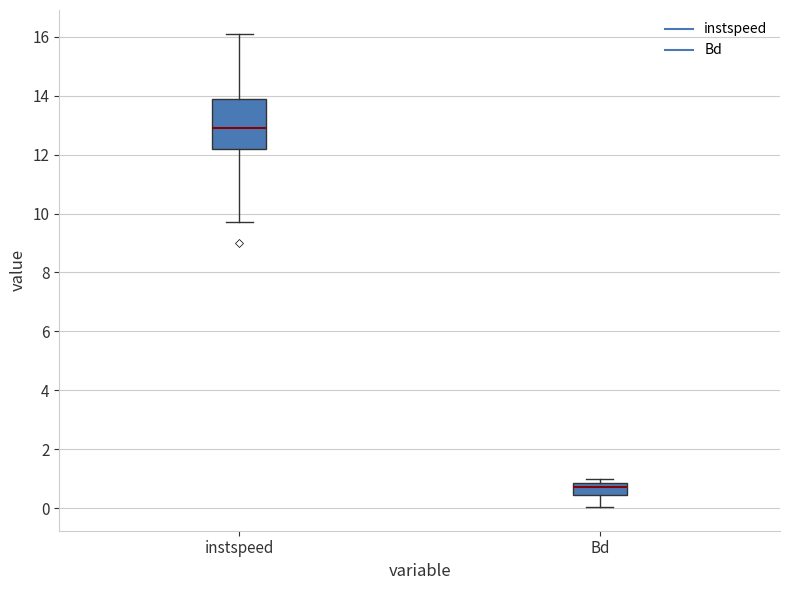

Where does the lower whisker of the box for Bd end on the y-axis? The values are not printed on the chart, so give them approximately, as read against the axis.

0.0